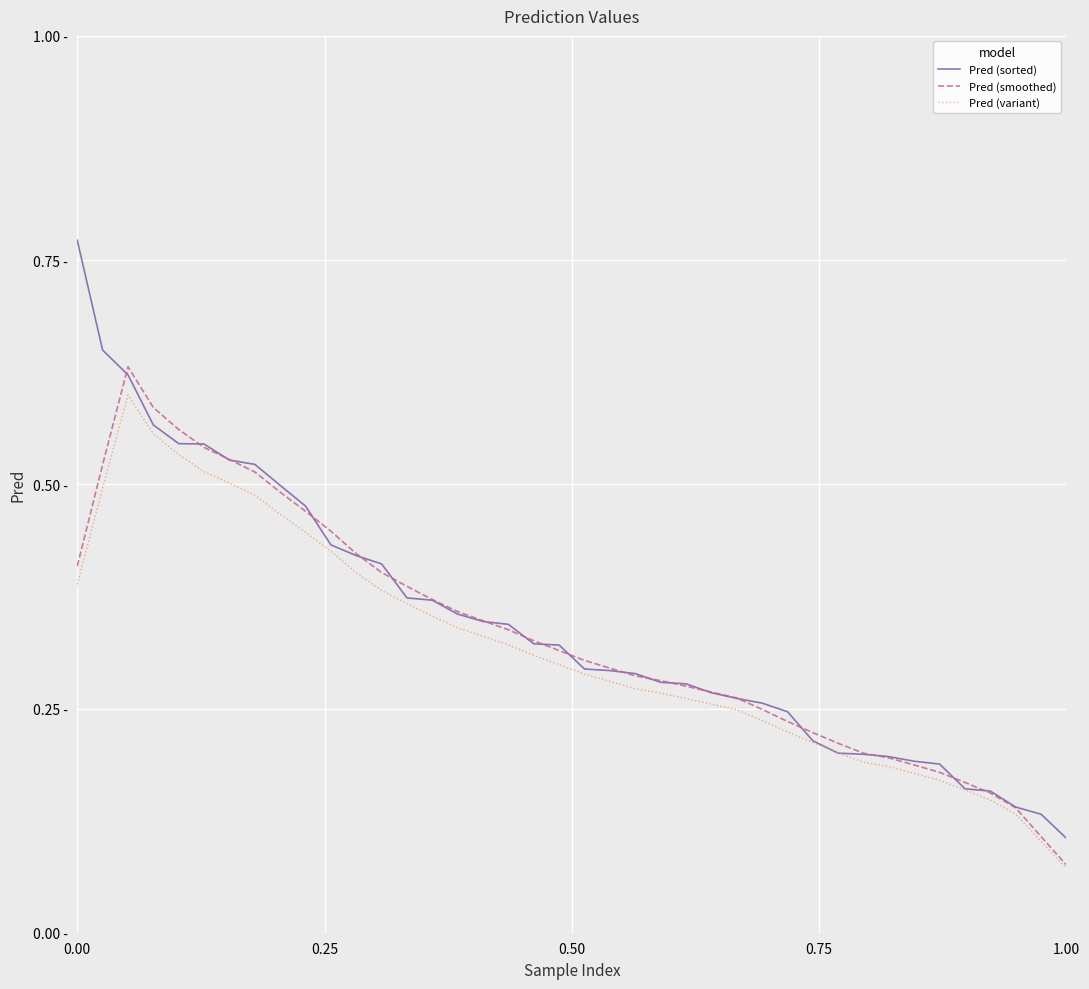

At which label is Pred (smoothed) closest to 0?

1.00